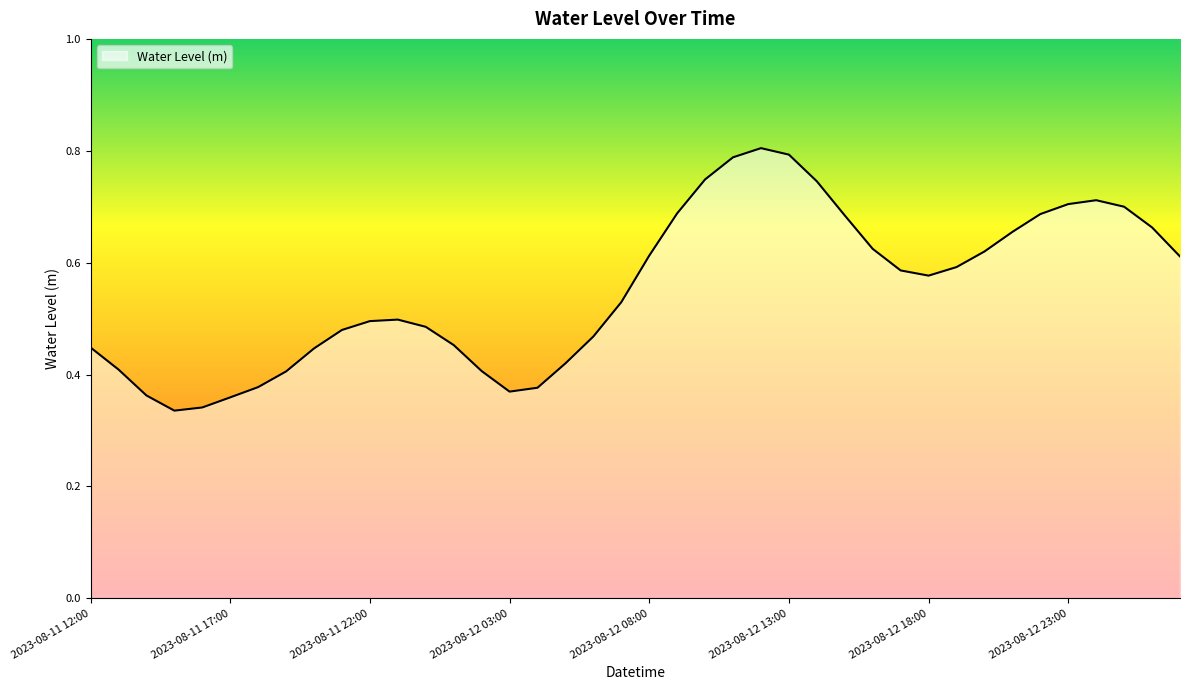

How many values are between 0 and 1?

40